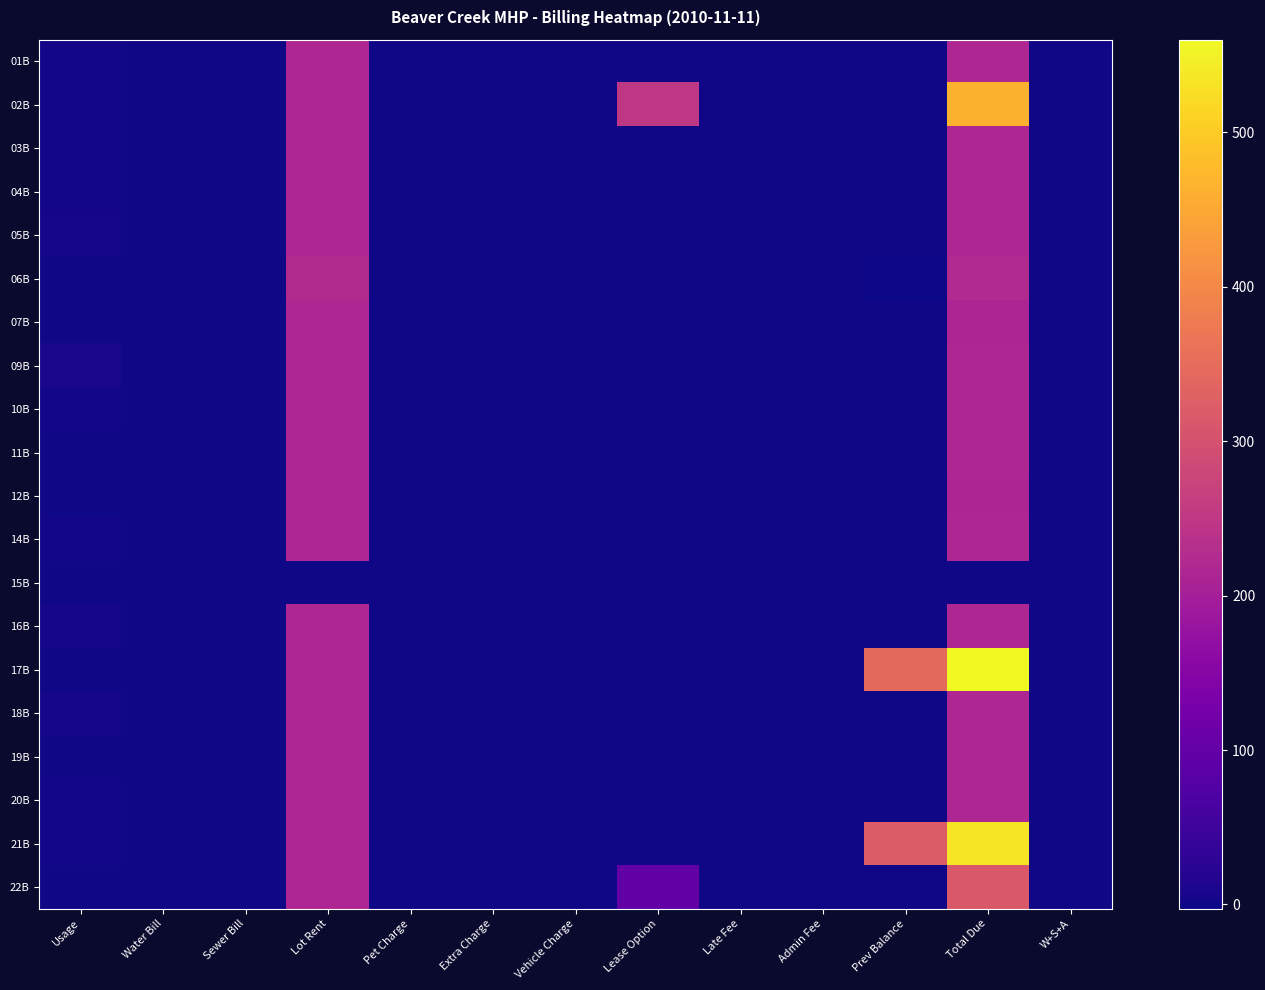

How many series are shown in this chart?

20